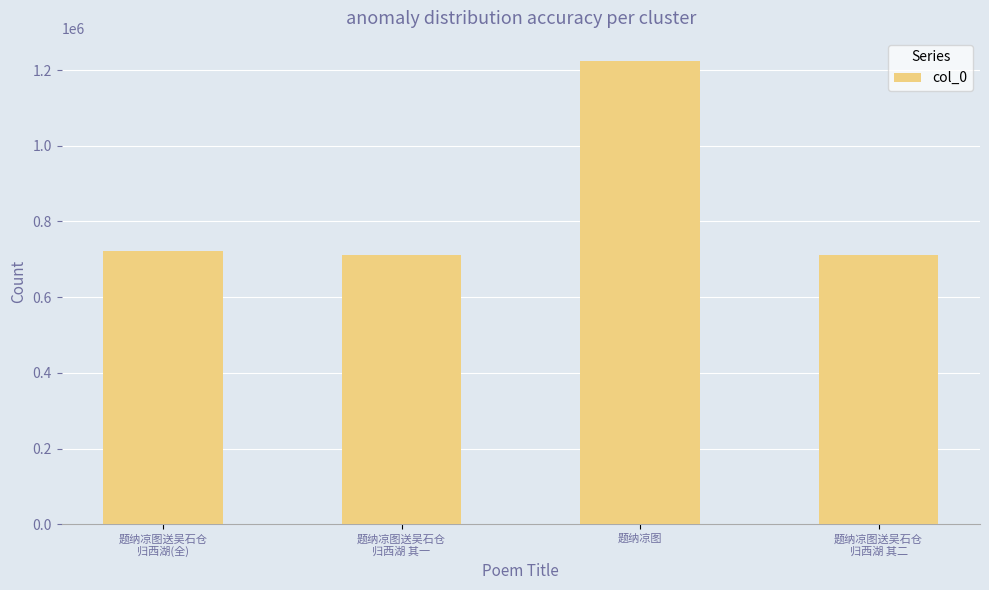

True or false: the data shows 1223868 at 题纳凉图.

True